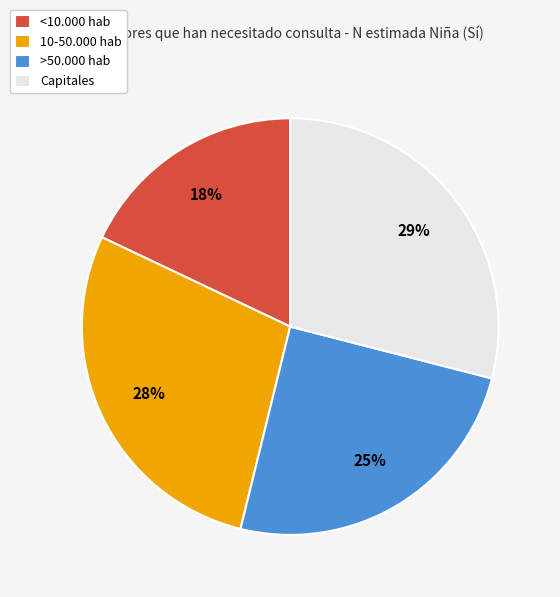

The Capitales slice represents 29% of the pie. True or false?

True